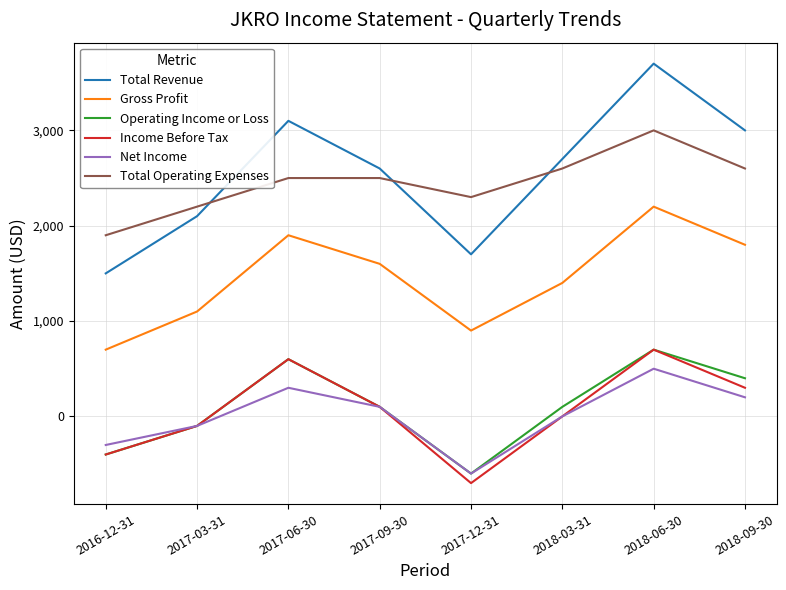

Which category has the lowest value in the Total Operating Expenses series?

2016-12-31